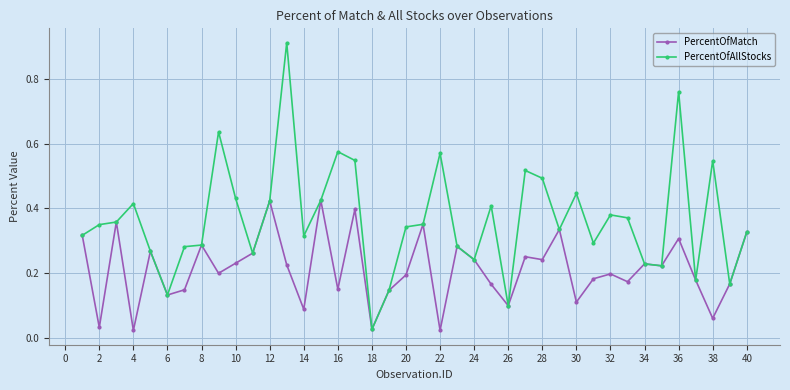

Count the number of data series in this chart.

2